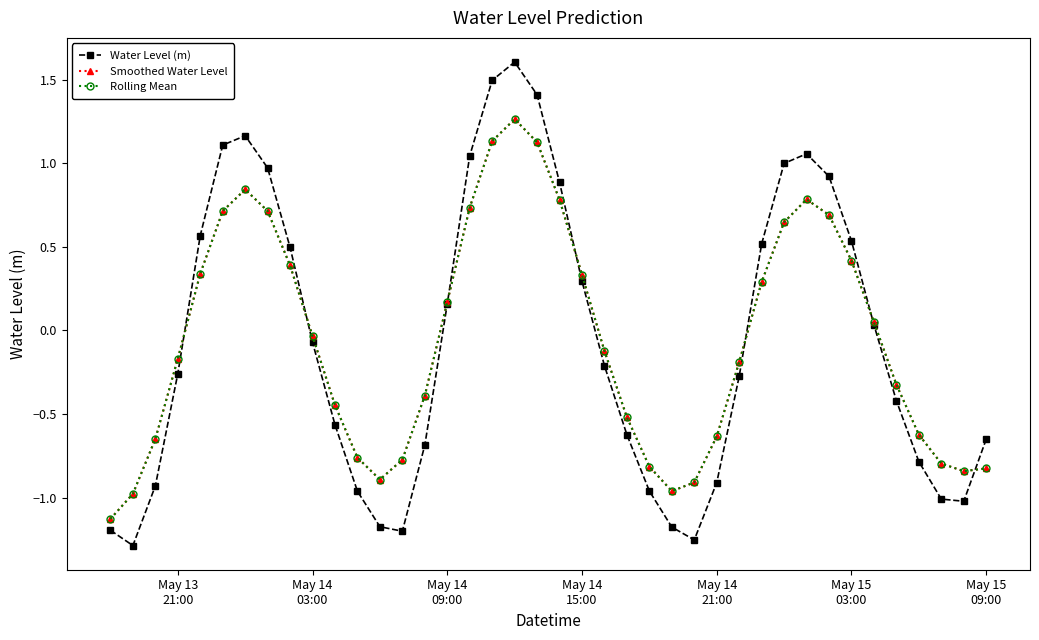

Is this an area chart (filled region under the line)?

No